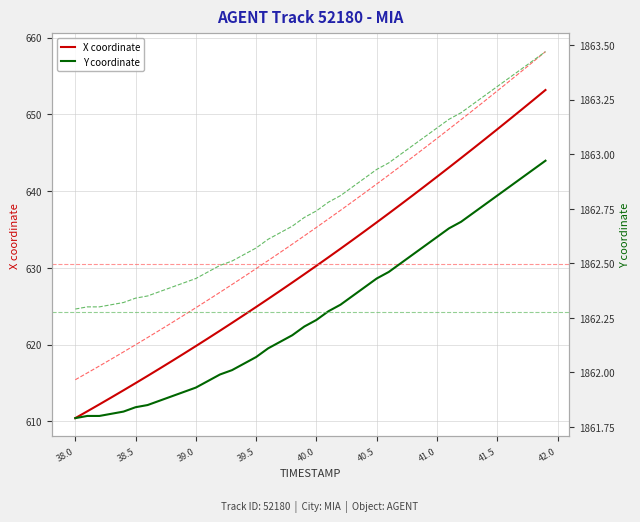

At how many categories does at least one series exceed 1363?

40